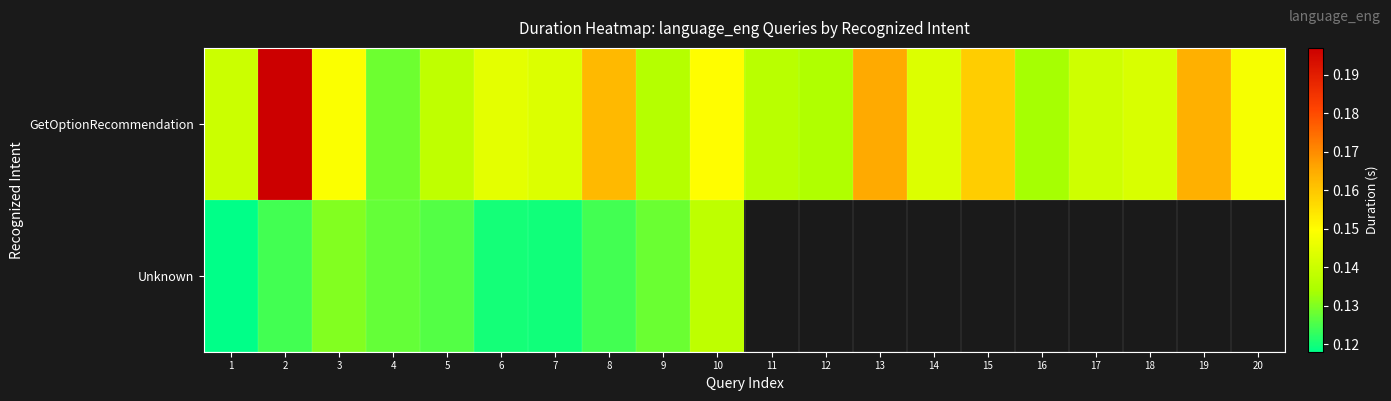

At how many categories does at least one series exceed 0?

20